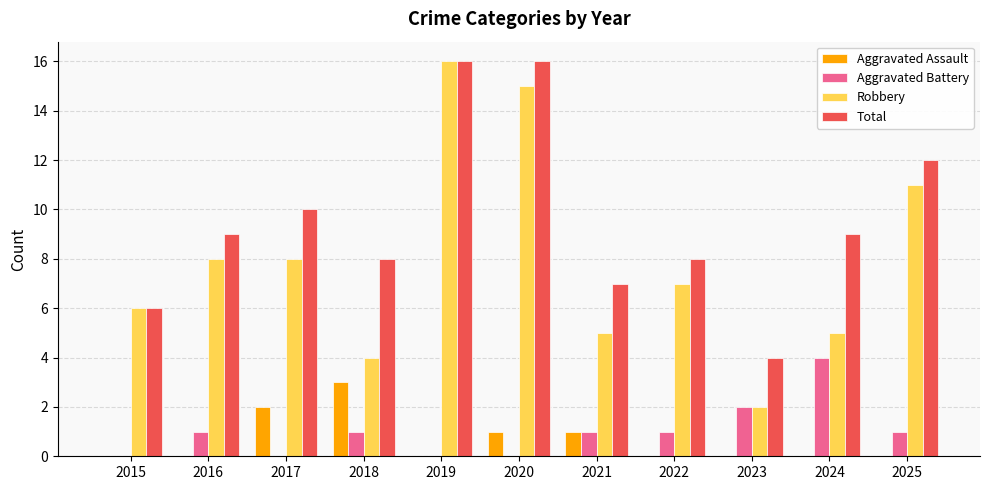

What is the total value across all series at 2022?

16